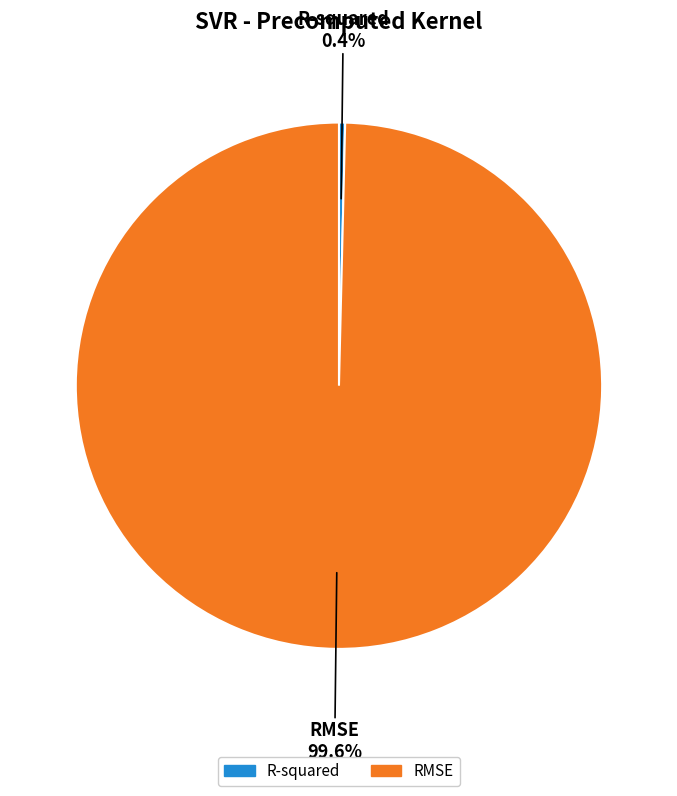

What percentage is the RMSE slice, to the nearest percent?

100%